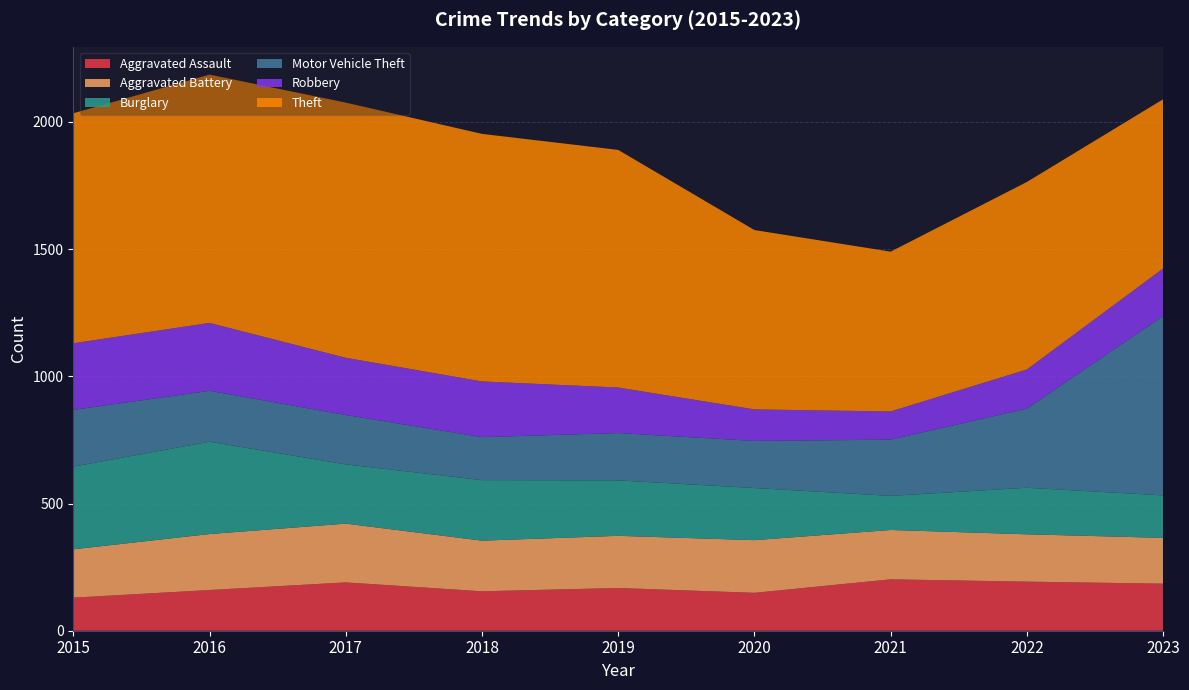

Reading left to right, what are all the values shown in this chart?

Aggravated Assault: 2015=130	2016=160	2017=190	2018=155	2019=168	2020=149	2021=202	2022=193	2023=185
Aggravated Battery: 2015=190	2016=220	2017=231	2018=199	2019=205	2020=207	2021=194	2022=186	2023=180
Burglary: 2015=325	2016=363	2017=233	2018=238	2019=218	2020=205	2021=134	2022=183	2023=167
Motor Vehicle Theft: 2015=223	2016=200	2017=194	2018=169	2019=186	2020=185	2021=221	2022=311	2023=705
Robbery: 2015=262	2016=267	2017=225	2018=219	2019=179	2020=124	2021=111	2022=154	2023=187
Theft: 2015=904	2016=976	2017=1003	2018=973	2019=934	2020=705	2021=628	2022=737	2023=665